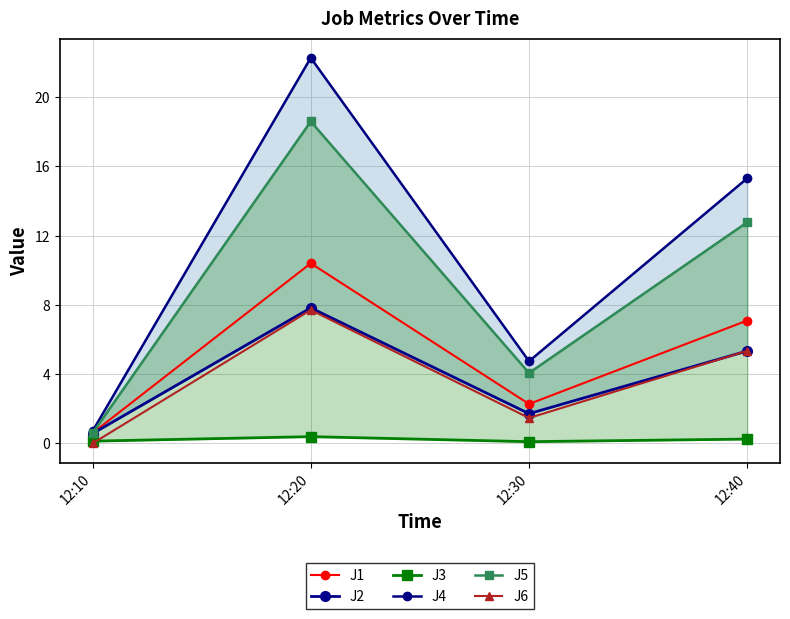

The value of J5 at 12:10 is 0.6. True or false?

True